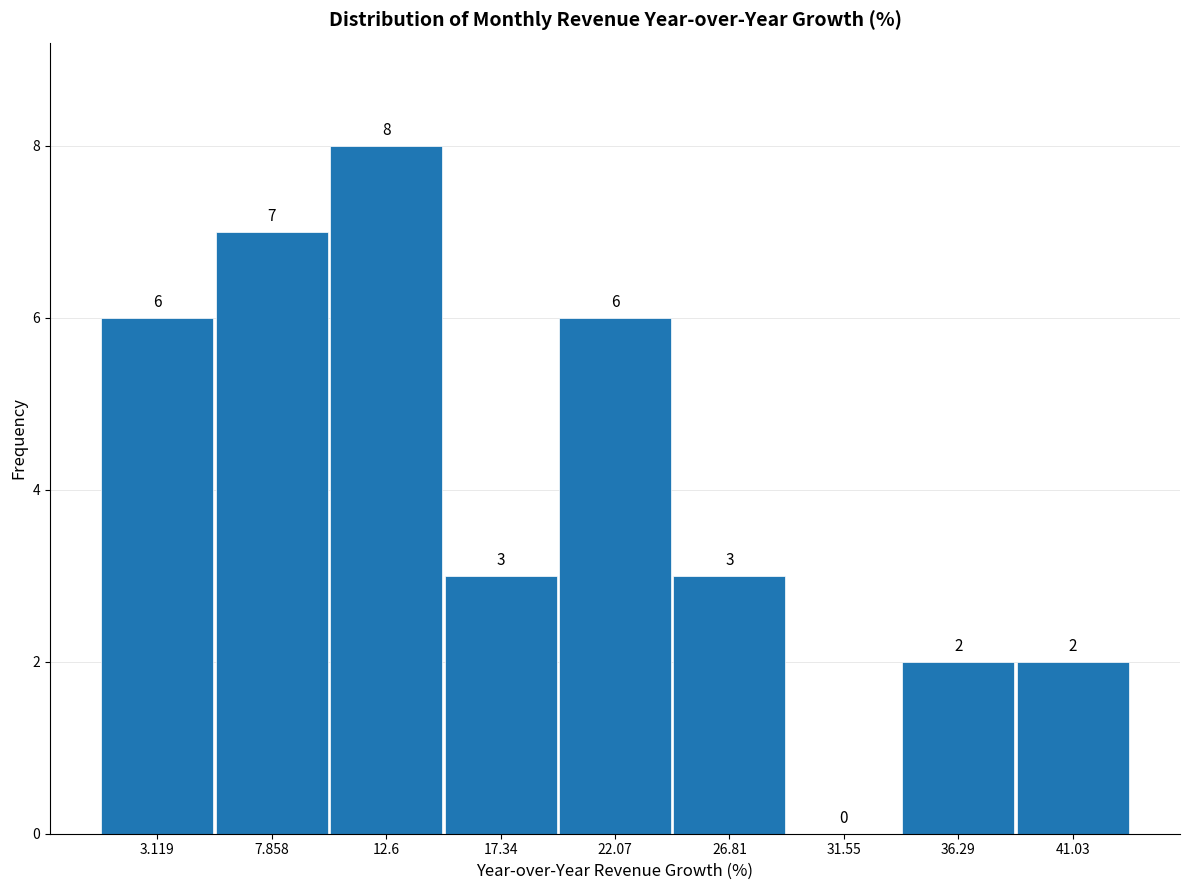

How tall is the bar that spans 15.0 to 19.5 on the x-axis? The bar edges are not printed on the chart, so give them approximately, as read against the axis.

3